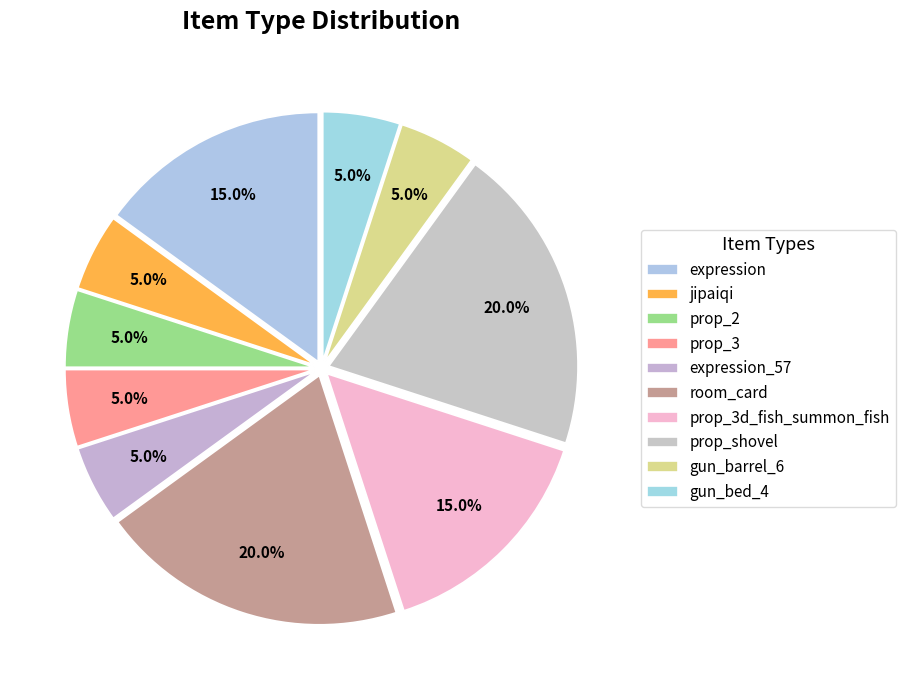

The room_card slice represents 20% of the pie. True or false?

True